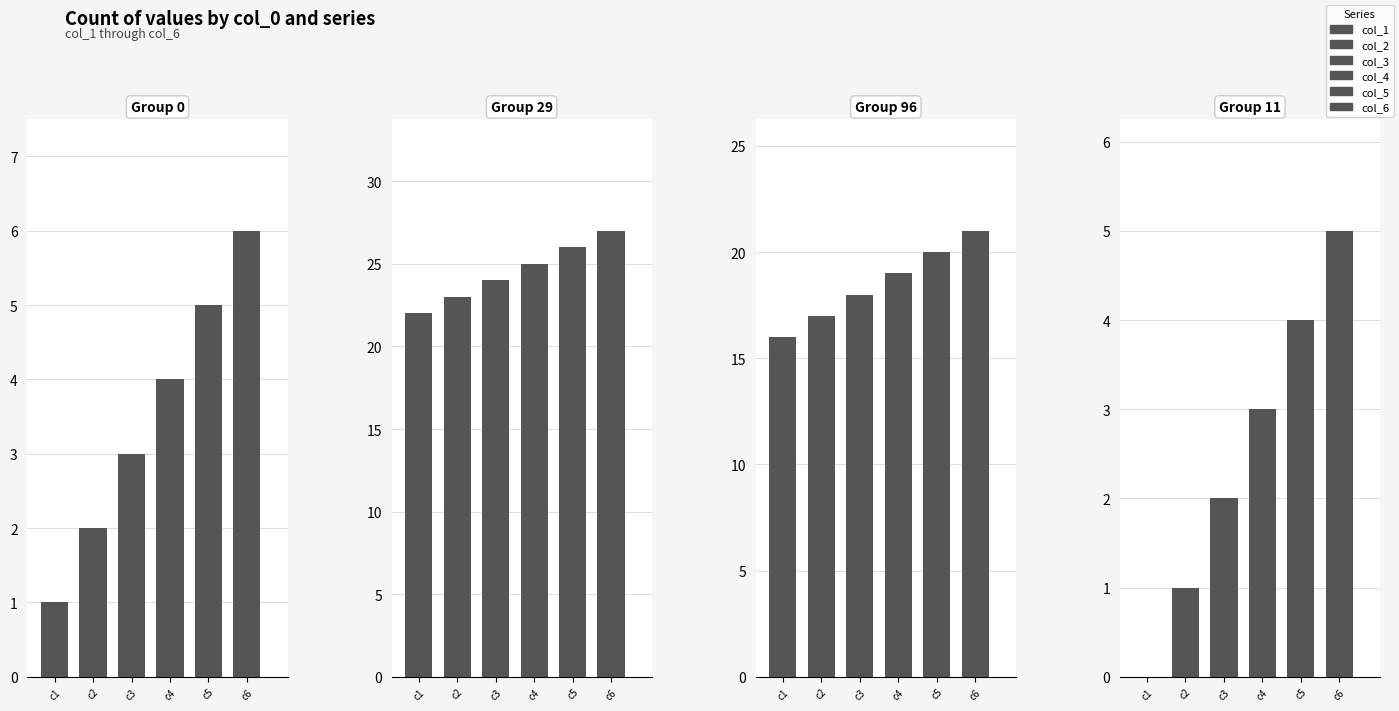

Between 29 and 96, which series saw the biggest shift?

col_1